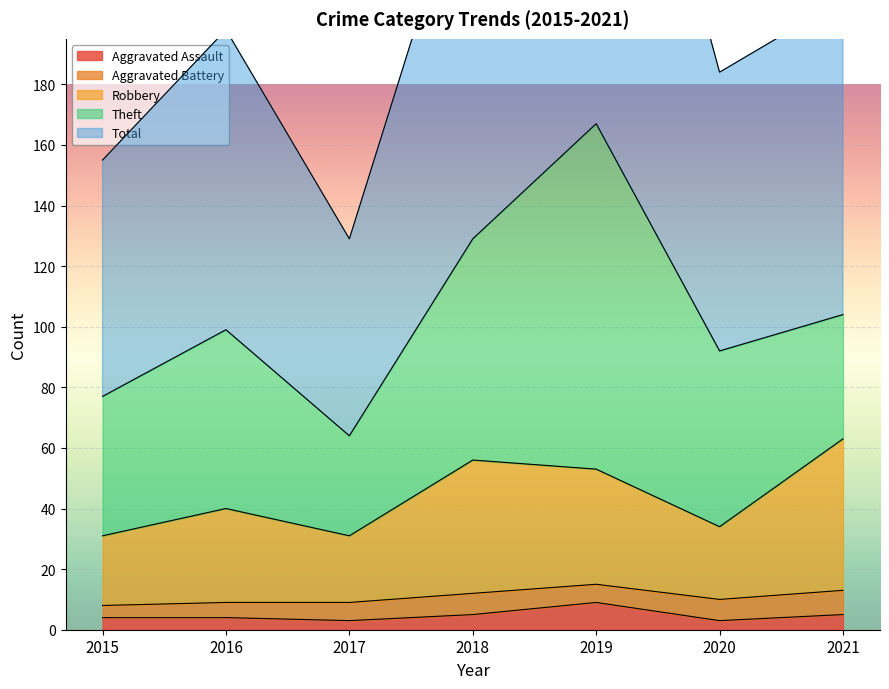

Between 2016 and 2018, which is larger?

2018